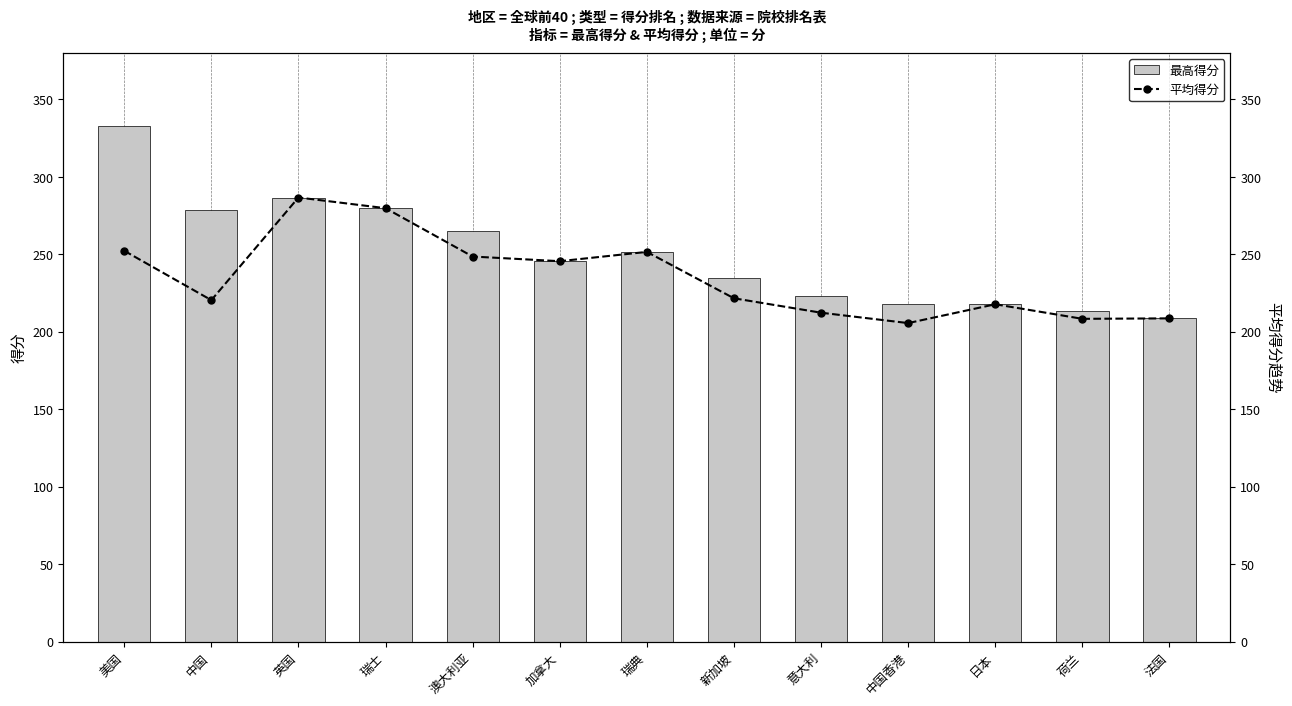

What is the total value across all series at 瑞士?

559.6